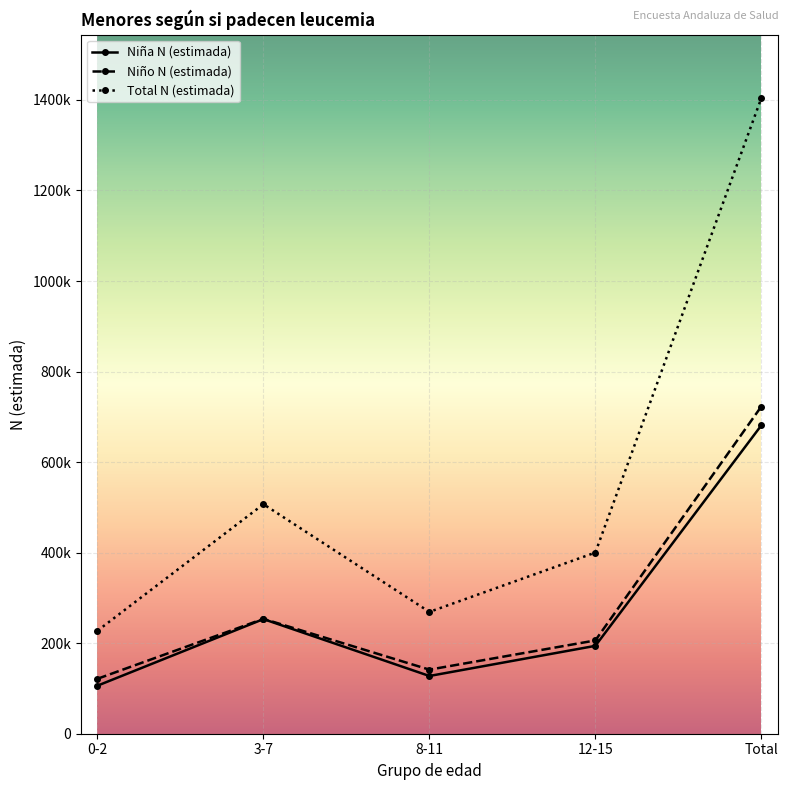

What are all the series names shown in the legend?

Niña N (estimada), Niño N (estimada), Total N (estimada)